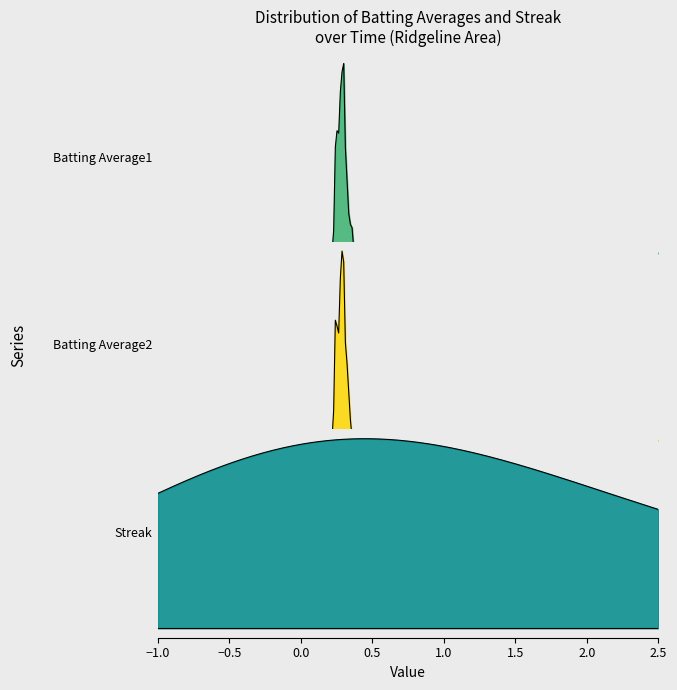

List the series in order of their peak value, lowest first.

Batting Average2, Batting Average1, Streak